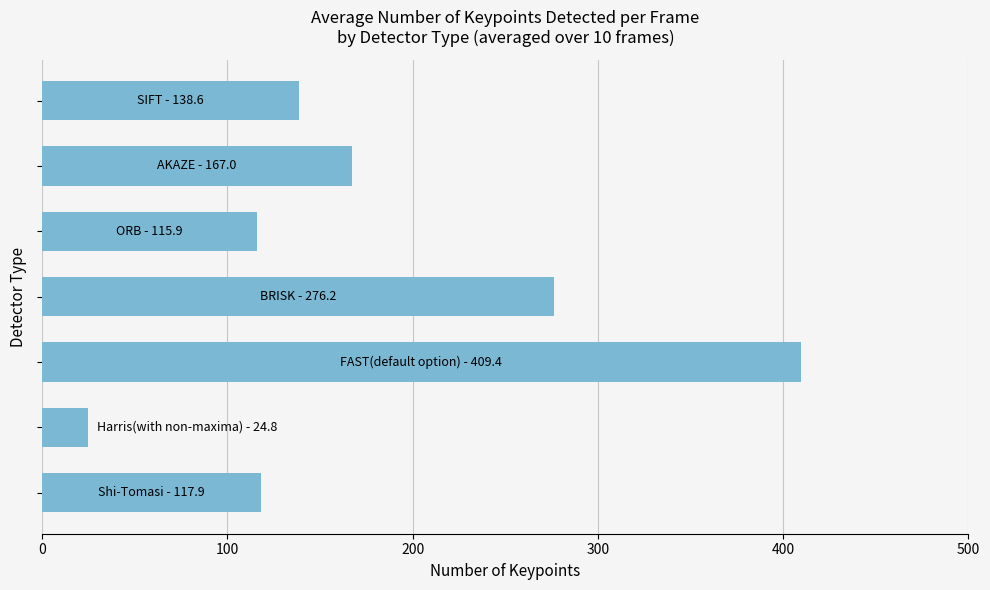

What is the difference between the second highest and second lowest values?

160.3